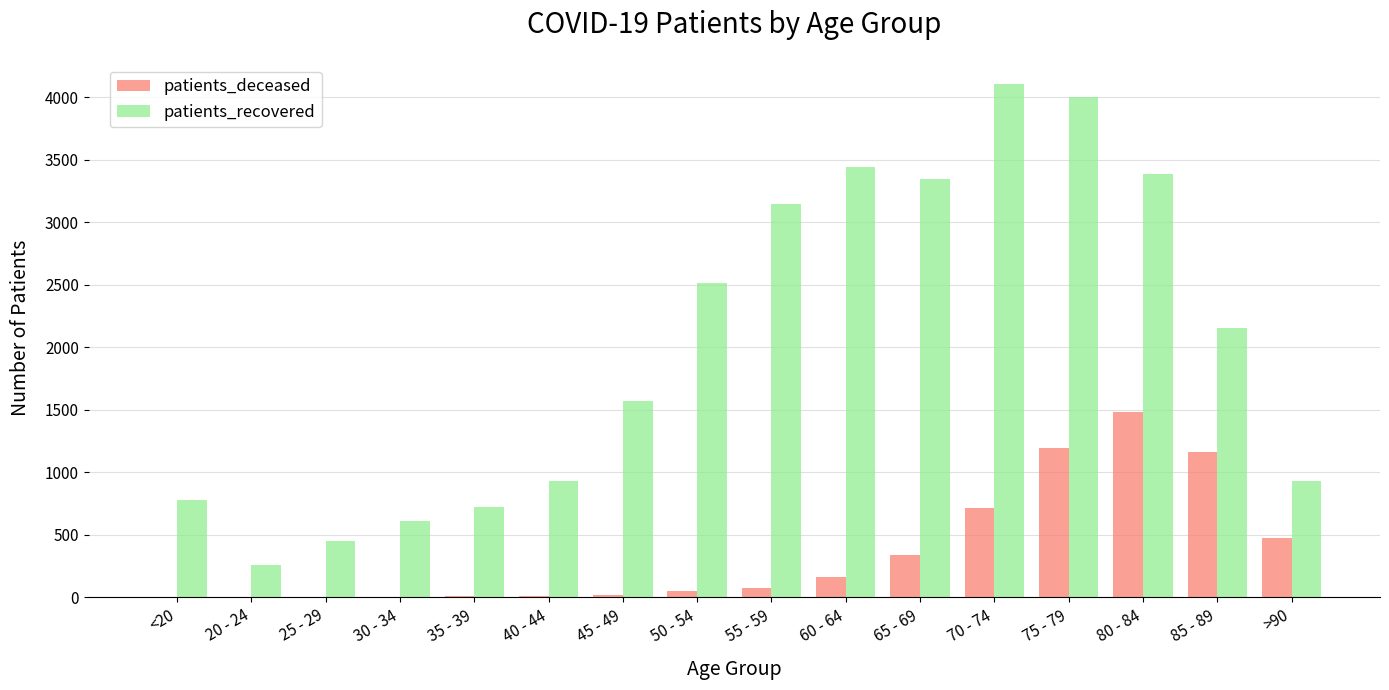

Between 25 - 29 and 45 - 49, which series saw the biggest shift?

patients_recovered